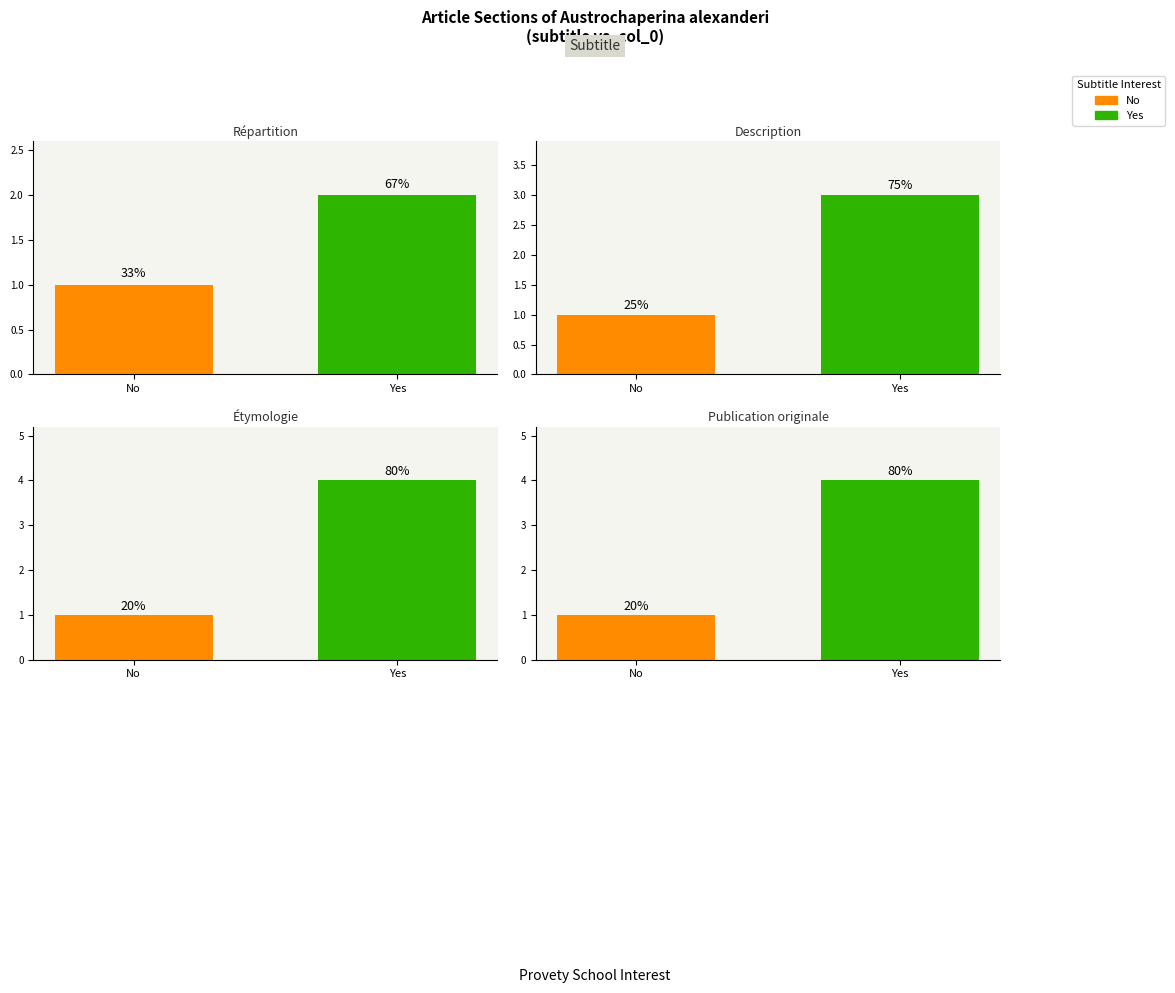

At which label does No reach its minimum?

Répartition